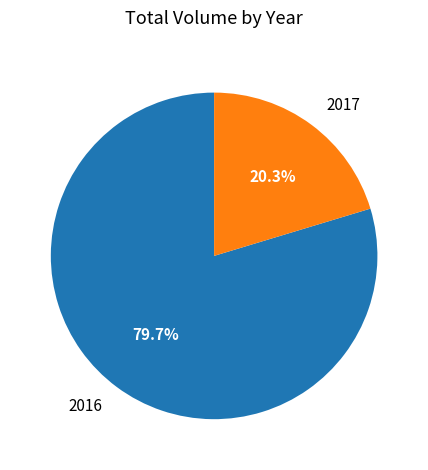

How many segments does this pie chart have?

2